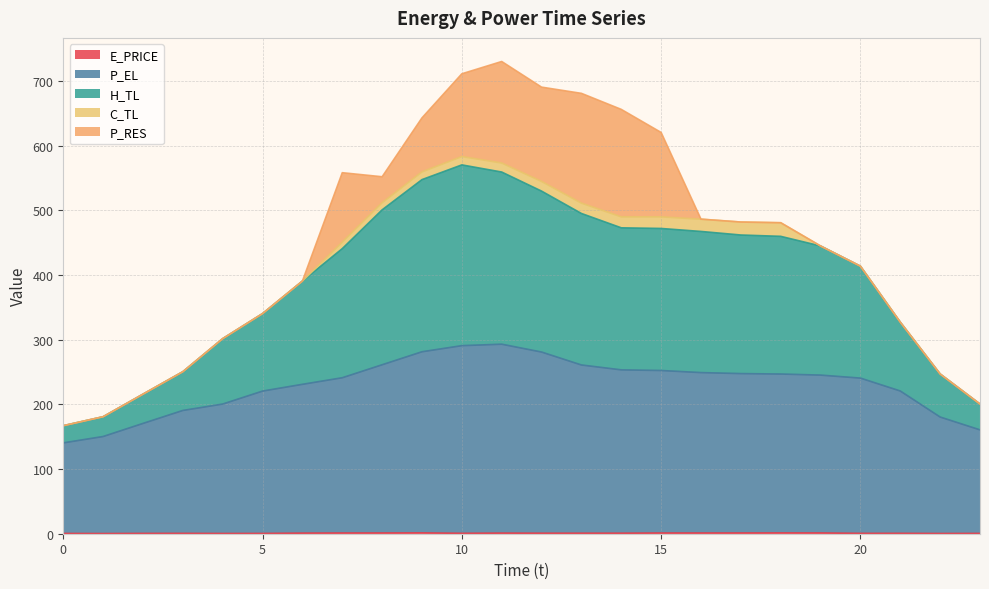

Does the chart have visible grid lines?

Yes